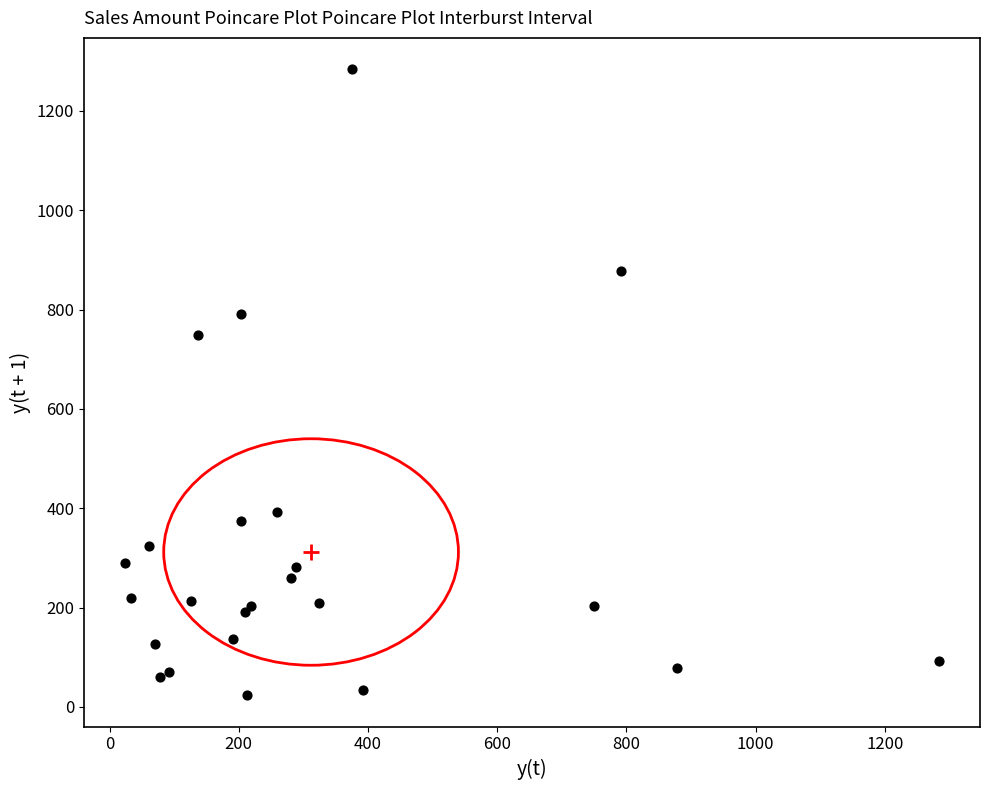

What Y value in the scatter plot is closest to 653?

749.4